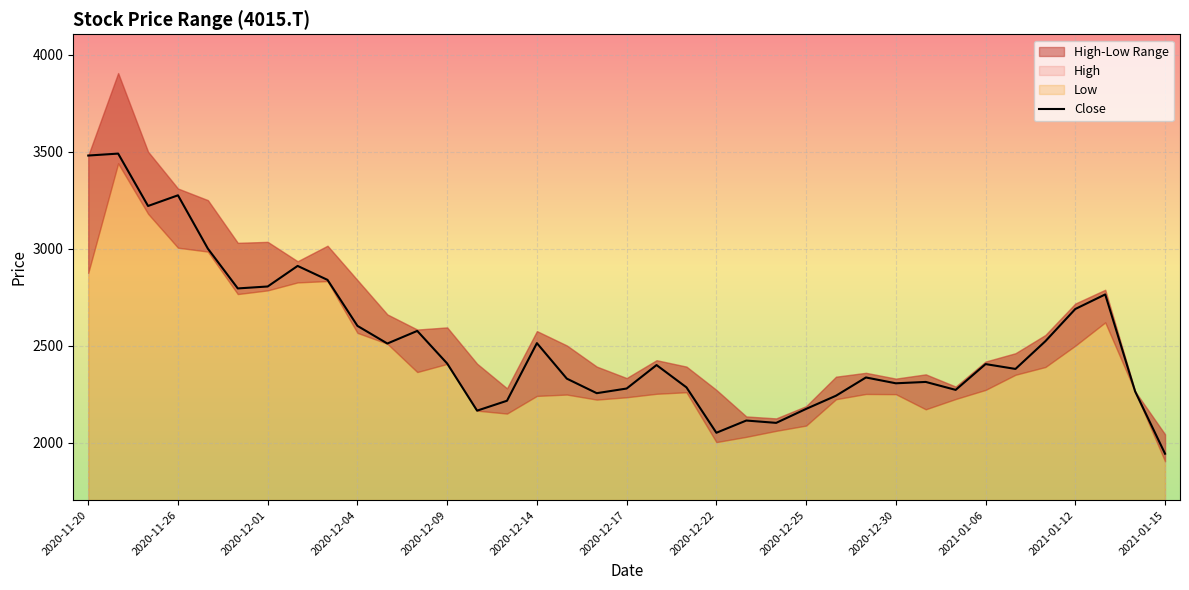

Which category has the lowest value in the Close series?

2021-01-15